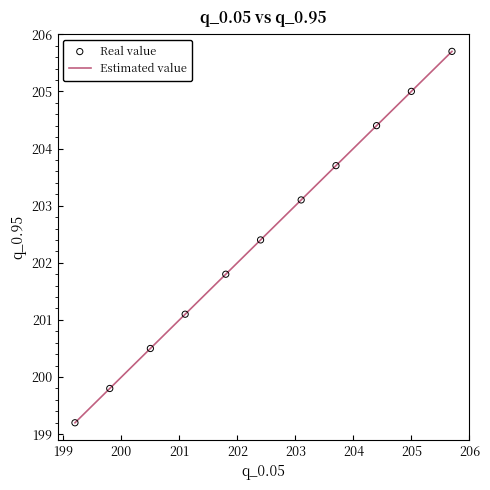

What is the greatest value displayed?

205.7